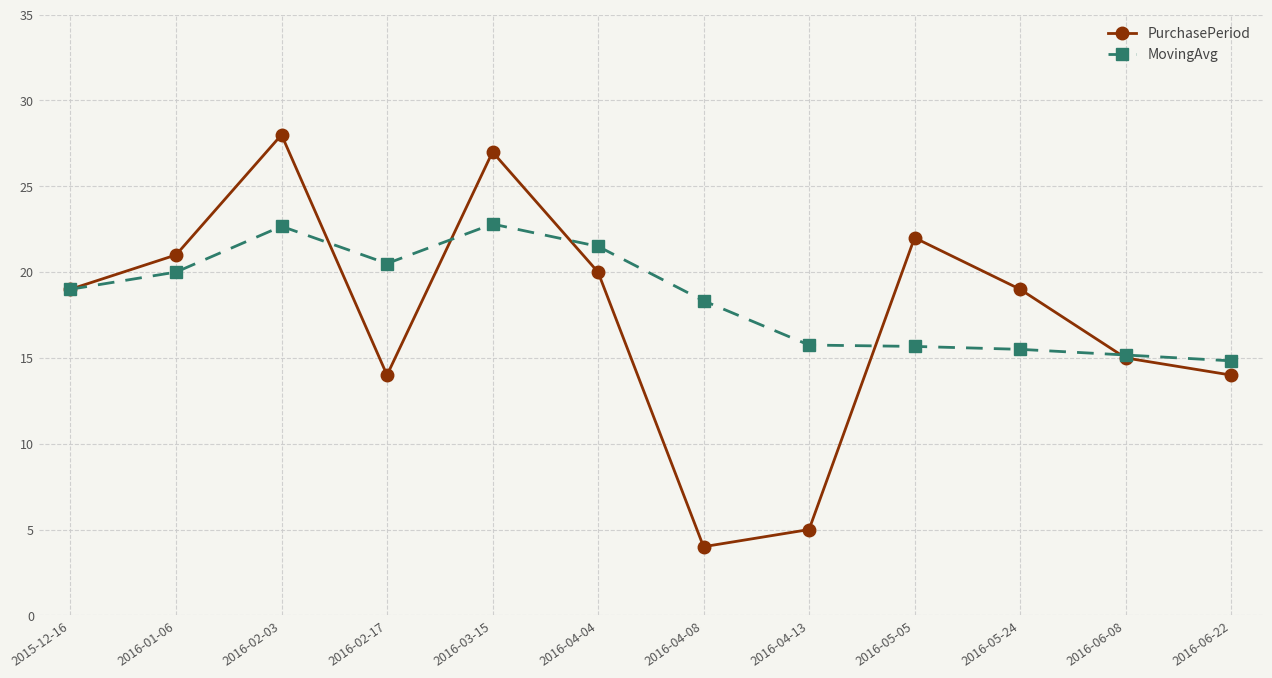

What is the approximate value of PurchasePeriod at 2016-01-06?

21.0